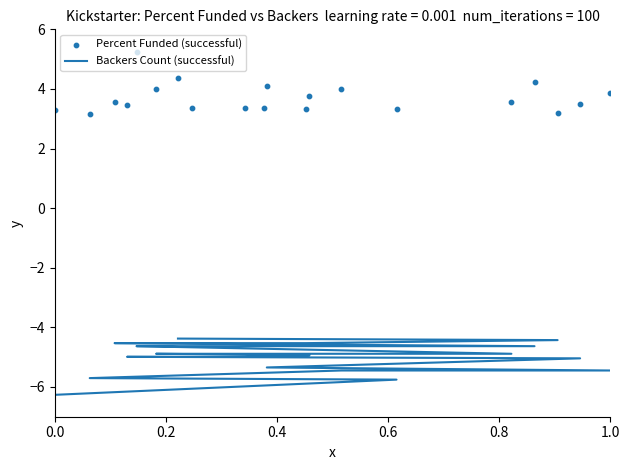

Which series has the largest total across all categories?

Percent Funded (successful)